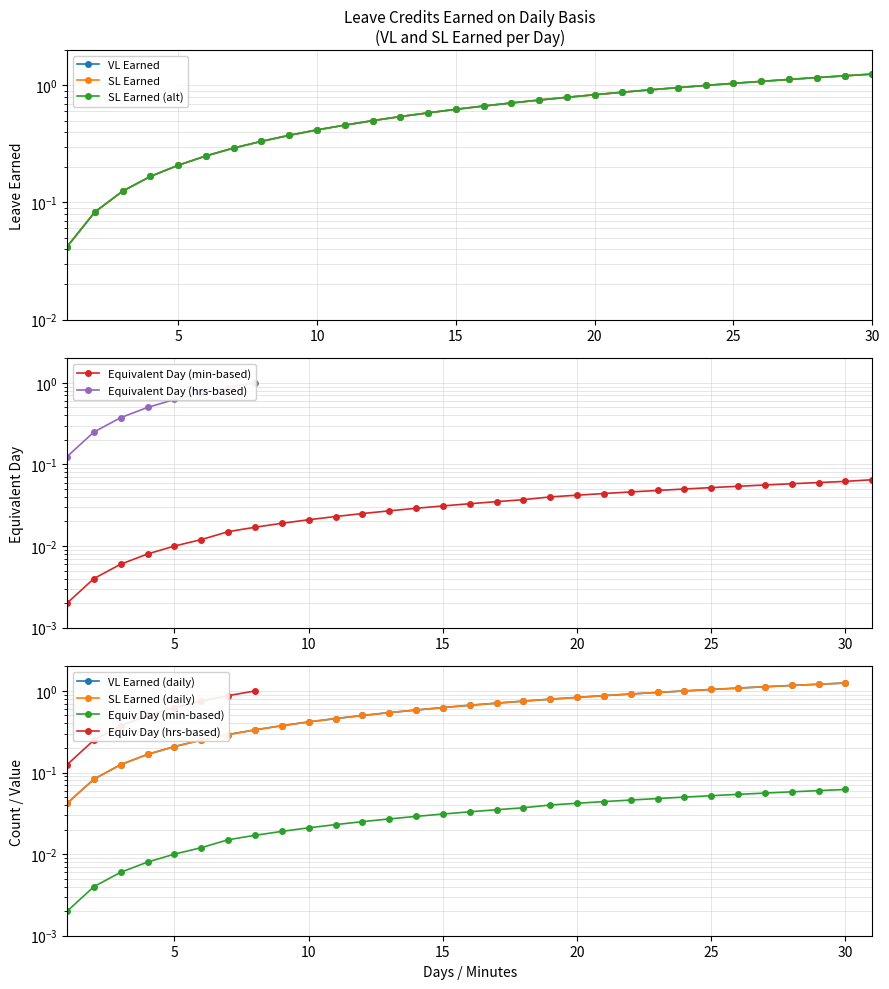

Where is SL Earned (alt) nearest to the value 0?

1